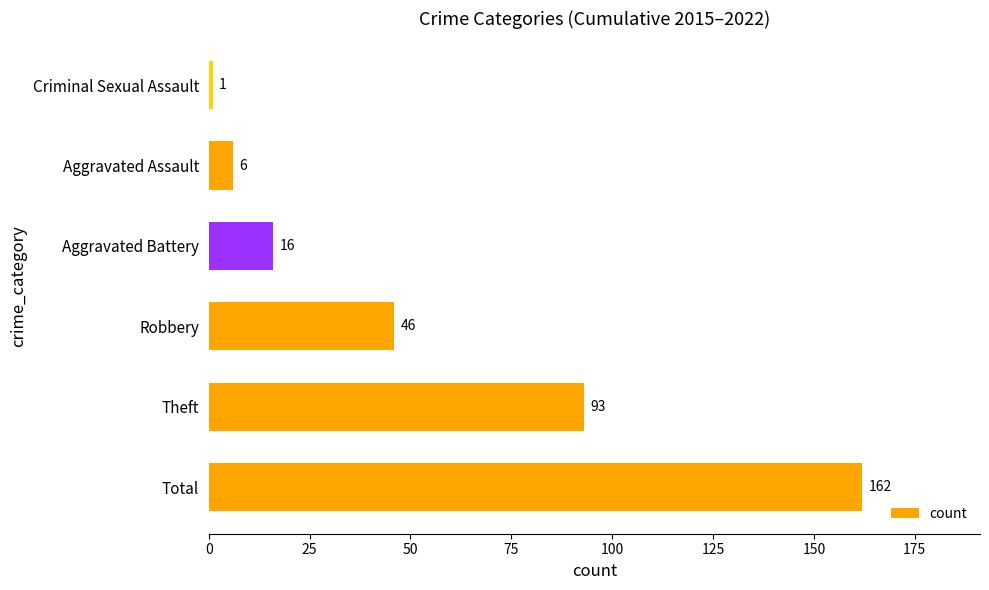

Reading top to bottom, extract all data points from this chart.

1	6	16	46	93	162